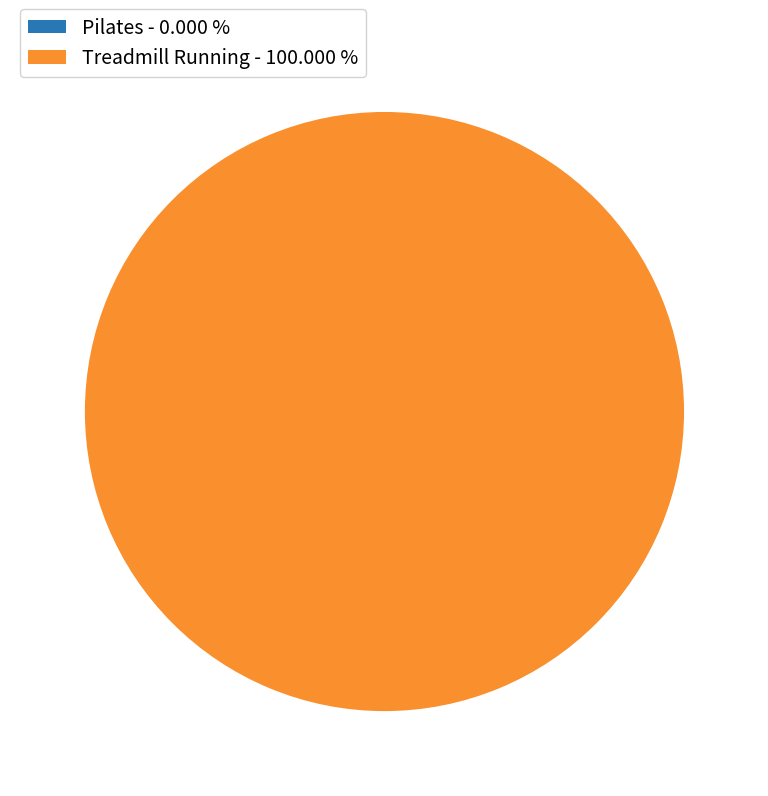

Combined, do Treadmill Running and Pilates account for over 50%?

Yes